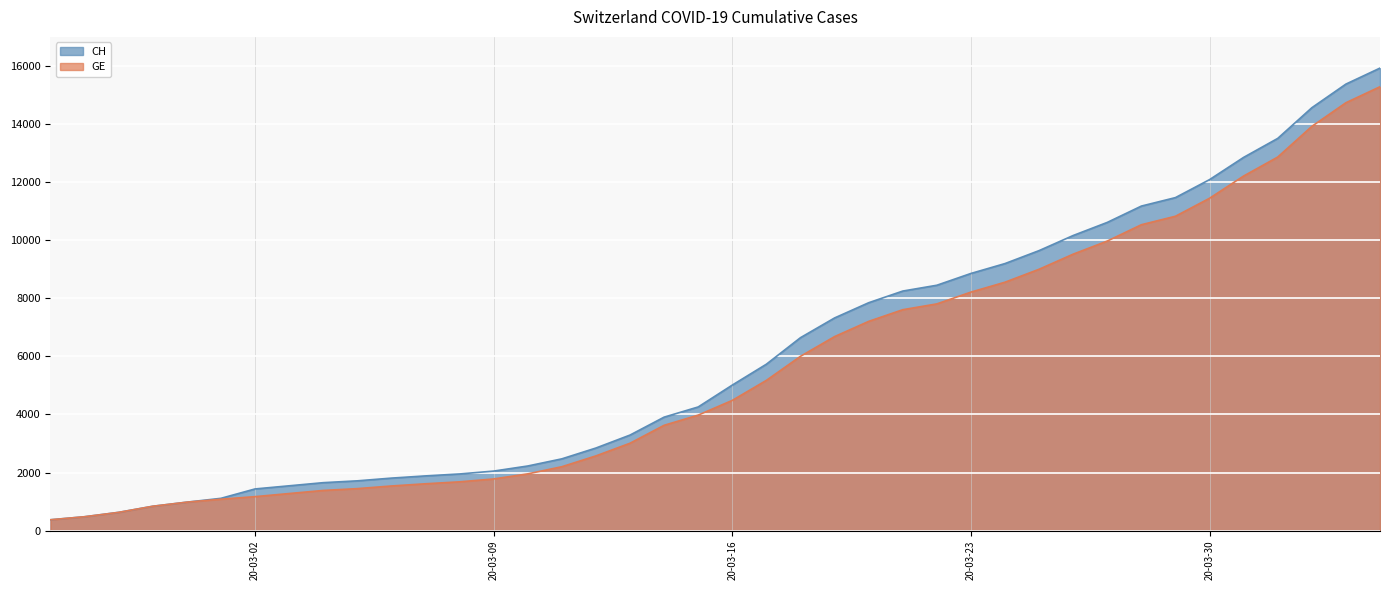

What is the difference between the maximum and minimum values in the CH series?

15551